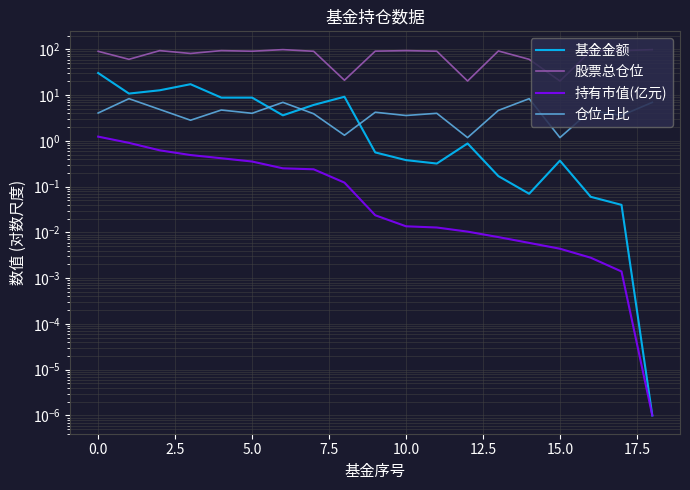

What is the label of the 9th point from the right?

10